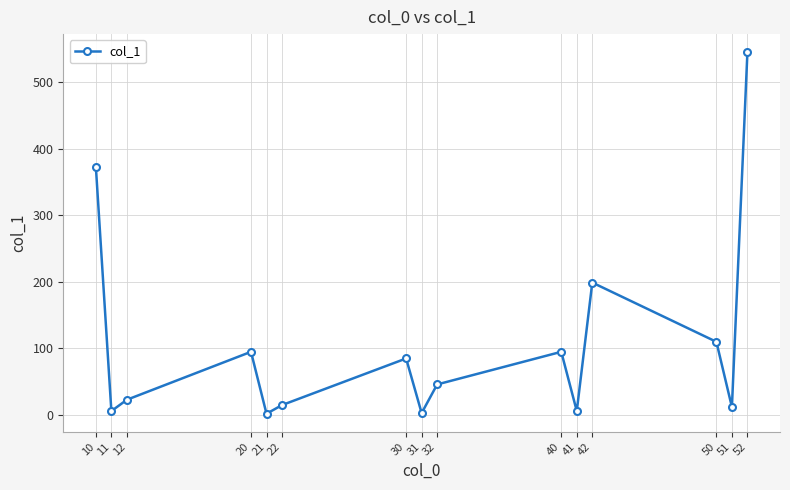

At which label does the data first exceed 46?

10